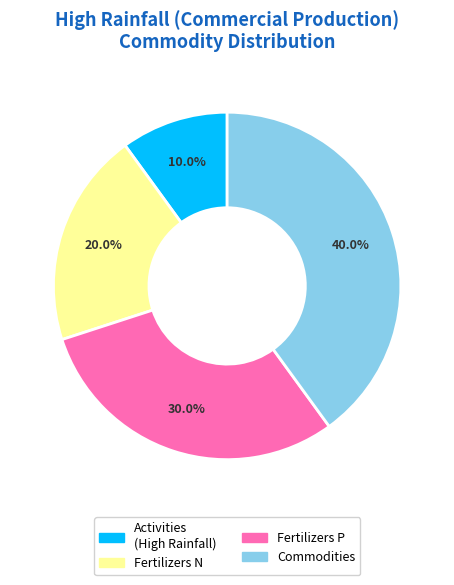

Is there a majority slice in this chart?

No